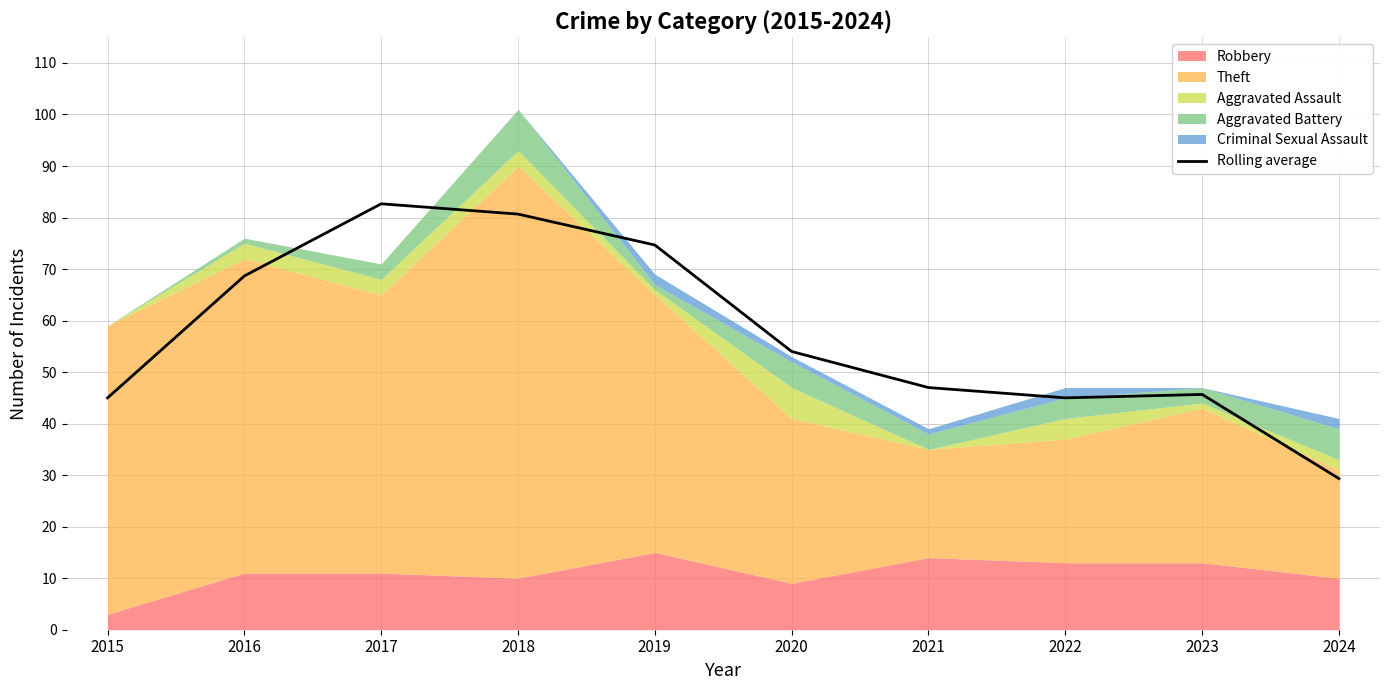

What is the change in value from 2018 to 2019?

-6.0